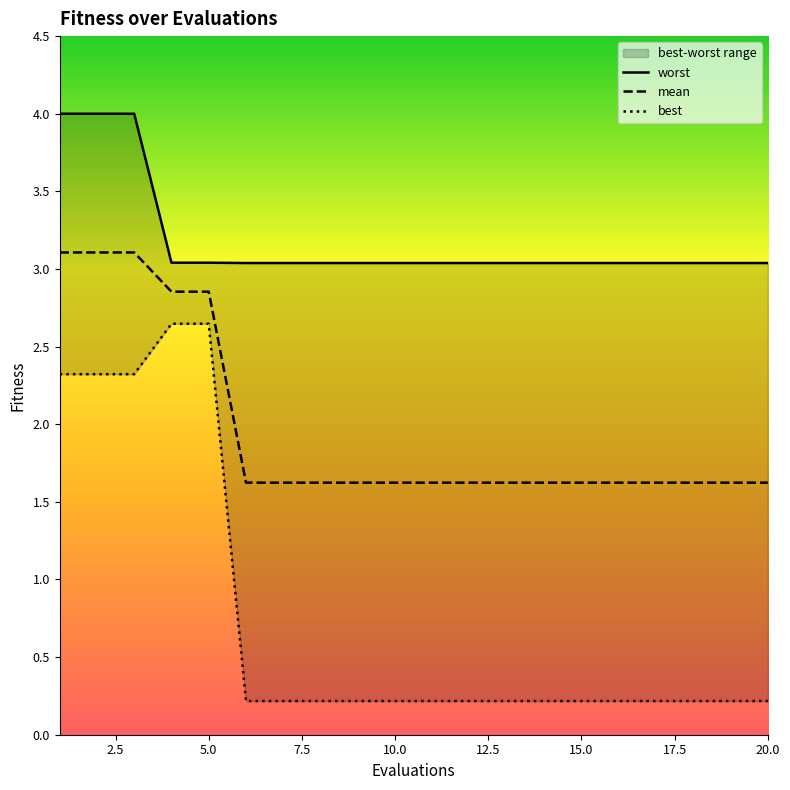

Which has a higher value, 9 or 10?

9